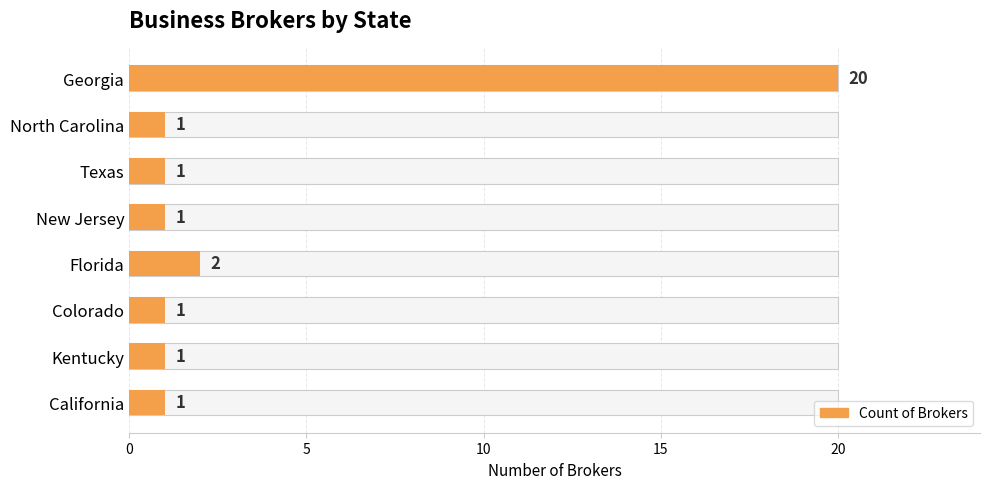

The value at California is 1. True or false?

True